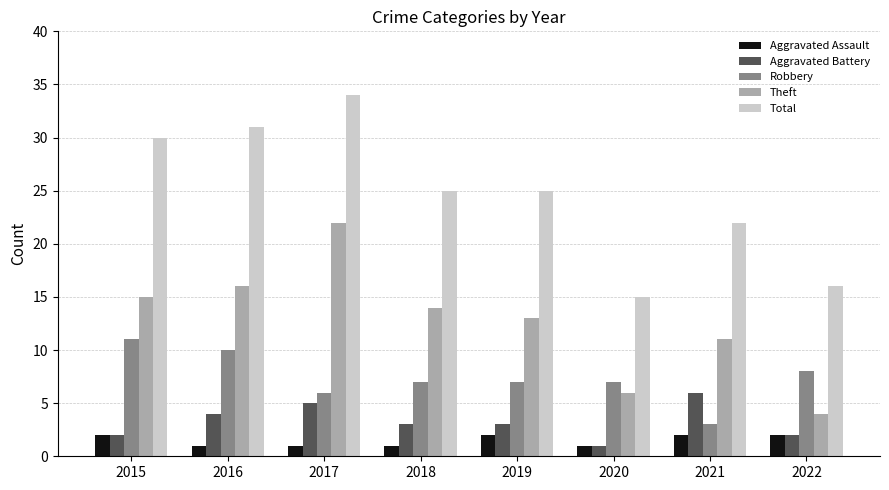

Reading left to right, list all the values displayed in this chart.

Aggravated Assault: 2015=2	2016=1	2017=1	2018=1	2019=2	2020=1	2021=2	2022=2
Aggravated Battery: 2015=2	2016=4	2017=5	2018=3	2019=3	2020=1	2021=6	2022=2
Robbery: 2015=11	2016=10	2017=6	2018=7	2019=7	2020=7	2021=3	2022=8
Theft: 2015=15	2016=16	2017=22	2018=14	2019=13	2020=6	2021=11	2022=4
Total: 2015=30	2016=31	2017=34	2018=25	2019=25	2020=15	2021=22	2022=16